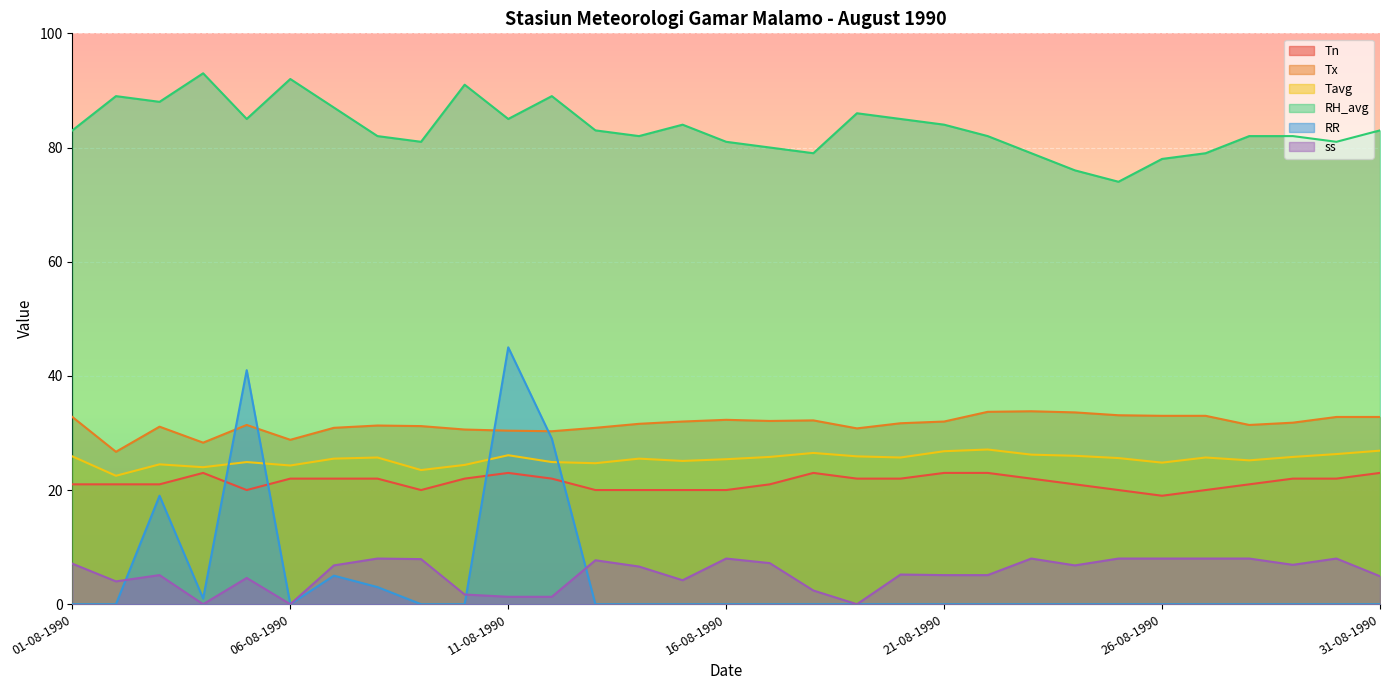

Rank the categories by Tavg value from lowest to highest.

02-08-1990, 09-08-1990, 04-08-1990, 06-08-1990, 10-08-1990, 03-08-1990, 13-08-1990, 26-08-1990, 05-08-1990, 12-08-1990, 15-08-1990, 28-08-1990, 16-08-1990, 07-08-1990, 14-08-1990, 25-08-1990, 08-08-1990, 20-08-1990, 27-08-1990, 17-08-1990, 29-08-1990, 01-08-1990, 19-08-1990, 24-08-1990, 11-08-1990, 23-08-1990, 30-08-1990, 18-08-1990, 21-08-1990, 31-08-1990, 22-08-1990